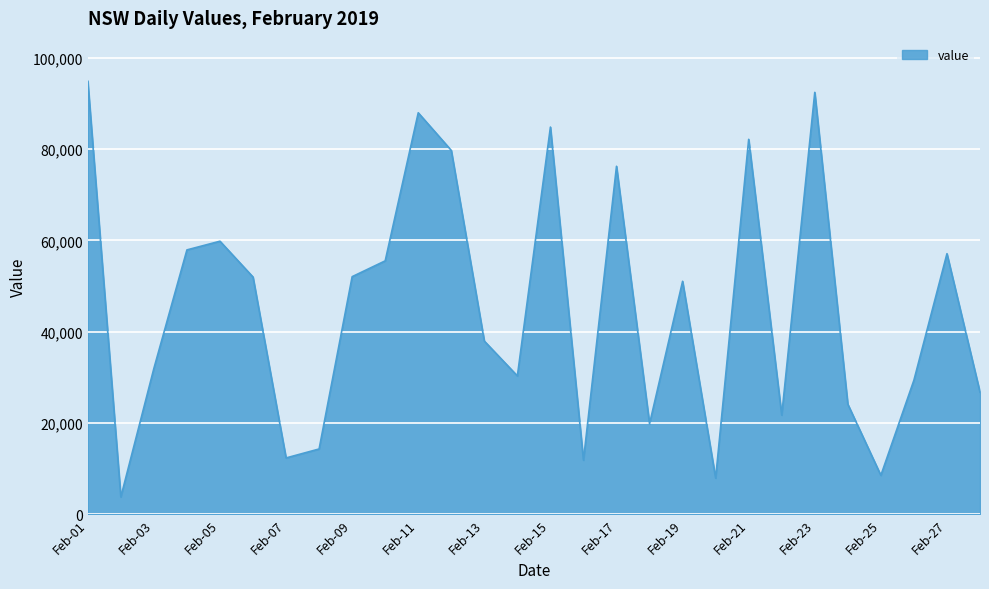

What is the minimum value shown in the chart?

3794